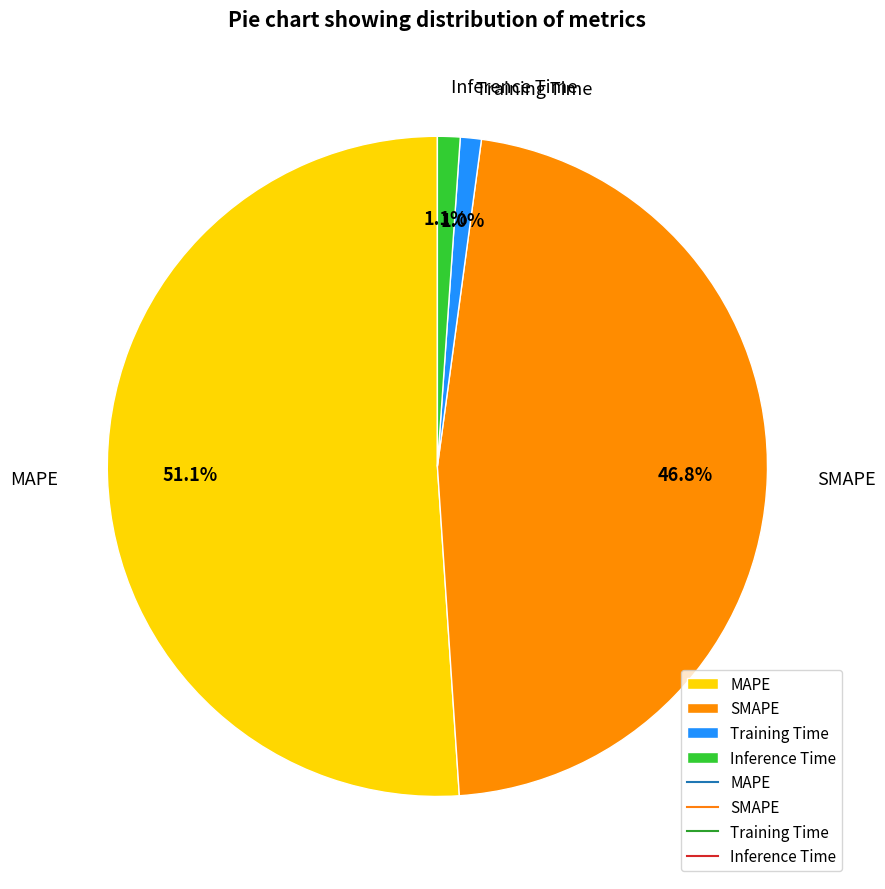

What percentage is the SMAPE slice, to the nearest percent?

47%